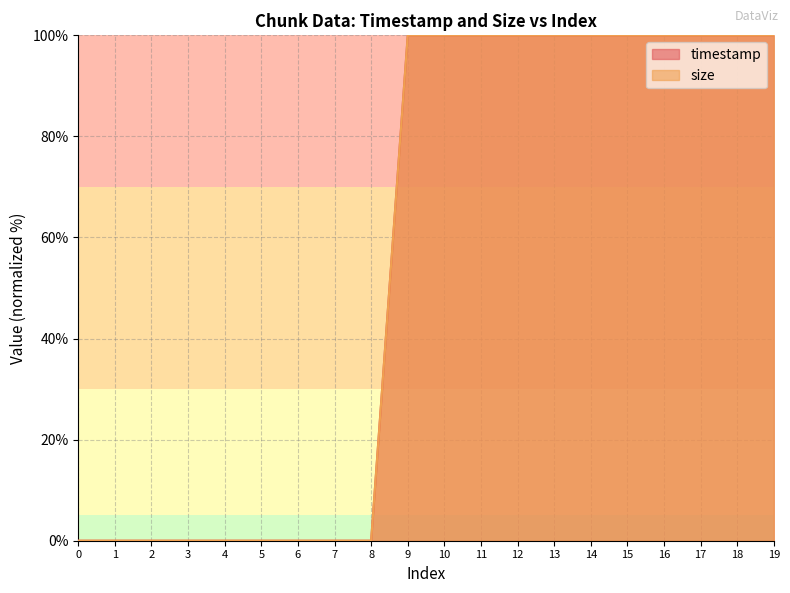

Does the chart have visible grid lines?

Yes